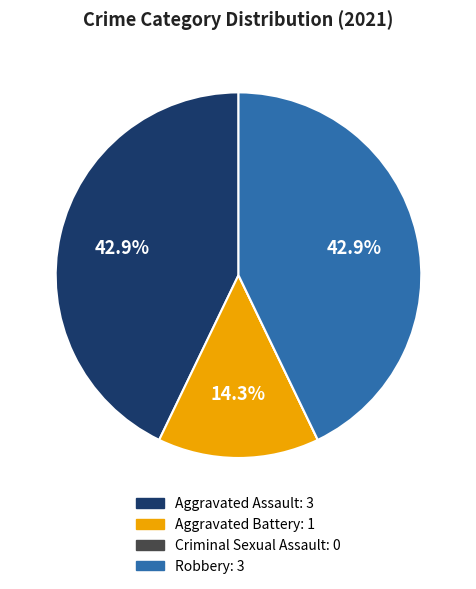

Which has a higher value, Aggravated Battery or Robbery?

Robbery